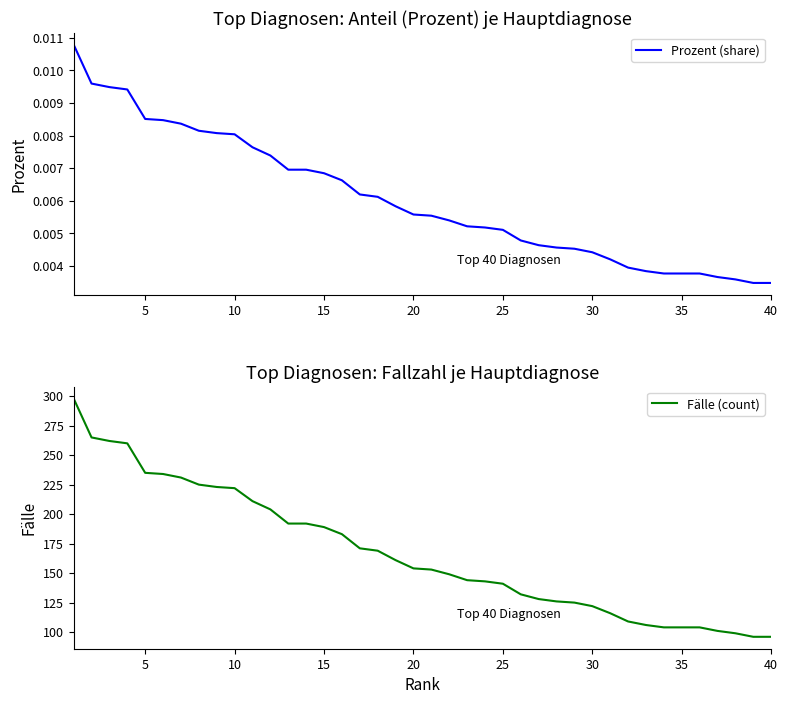

True or false: Prozent (share) and Fälle (count) cross at least once.

False